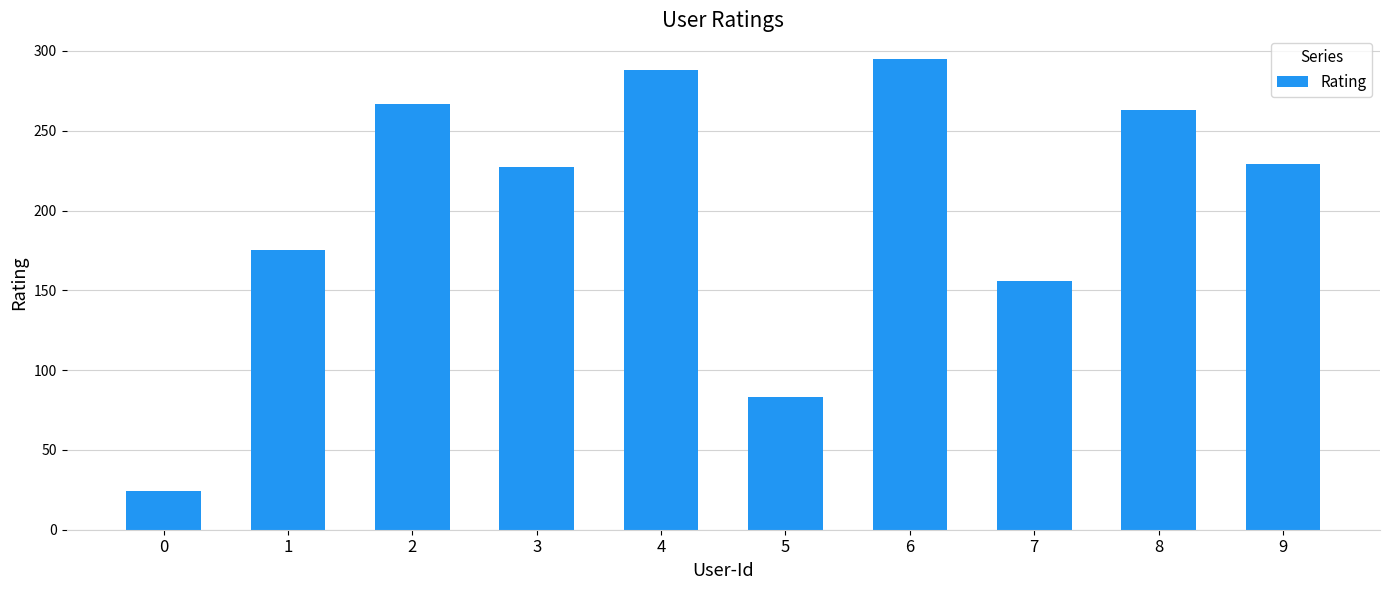

What is the sum of the values at 9 and 8?

492